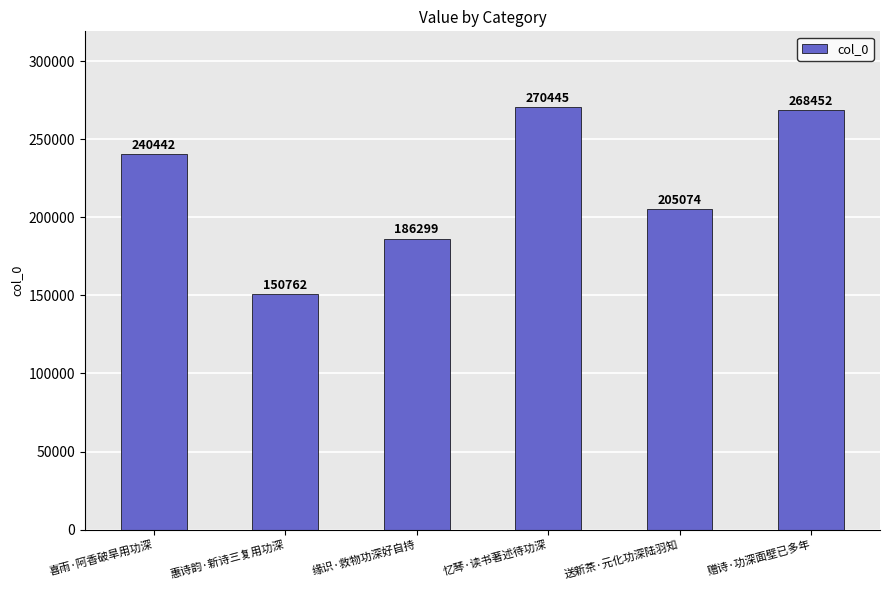

Between 惠诗韵·新诗三复用功深 and 送新茶·元化功深陆羽知, which is larger?

送新茶·元化功深陆羽知